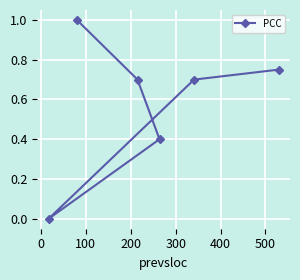

What is the difference between the second highest and second lowest values?

0.3